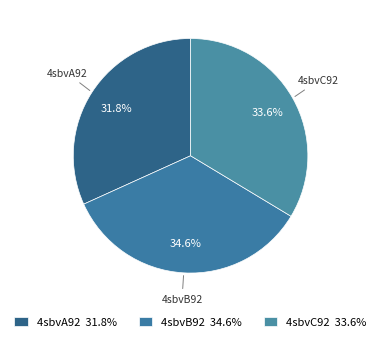

To the nearest percent, what is the difference between the 4sbvC92 and 4sbvA92 slice percentages?

2%